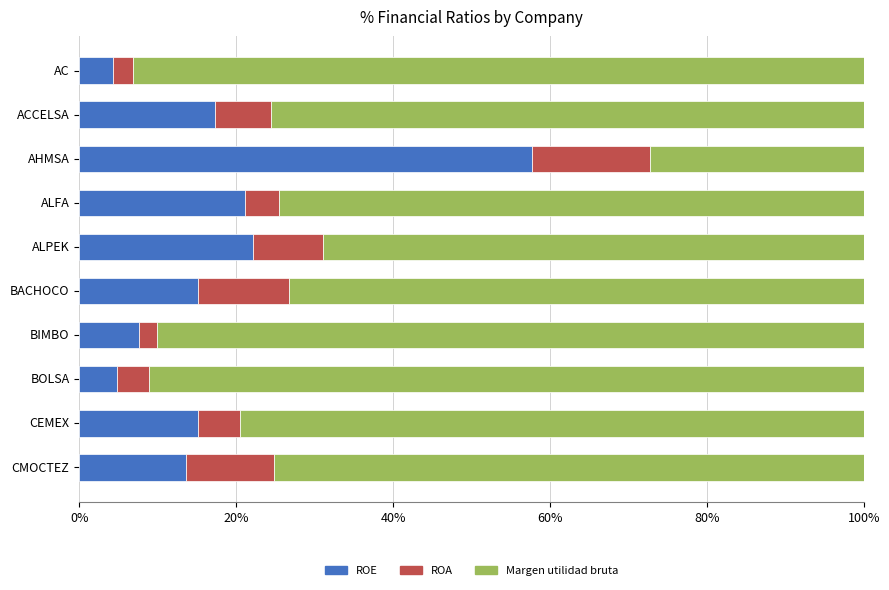

At which label does ROE reach its peak?

AHMSA